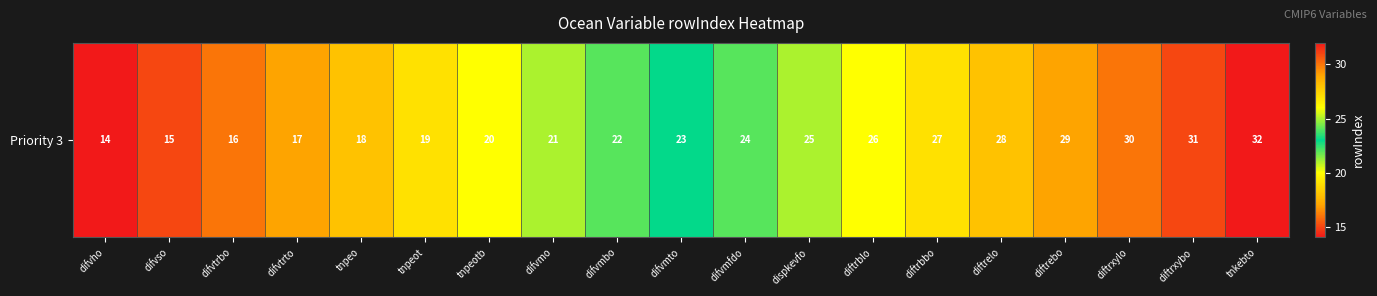

Reading left to right, transcribe all the data shown in this chart.

difvho=14	difvso=15	difvtrbo=16	difvtrto=17	tnpeo=18	tnpeot=19	tnpeotb=20	difvmo=21	difvmbo=22	difvmto=23	difvmfdo=24	dispkevfo=25	diftrblo=26	diftrbbo=27	diftrelo=28	diftrebo=29	diftrxylo=30	diftrxybo=31	tnkebto=32